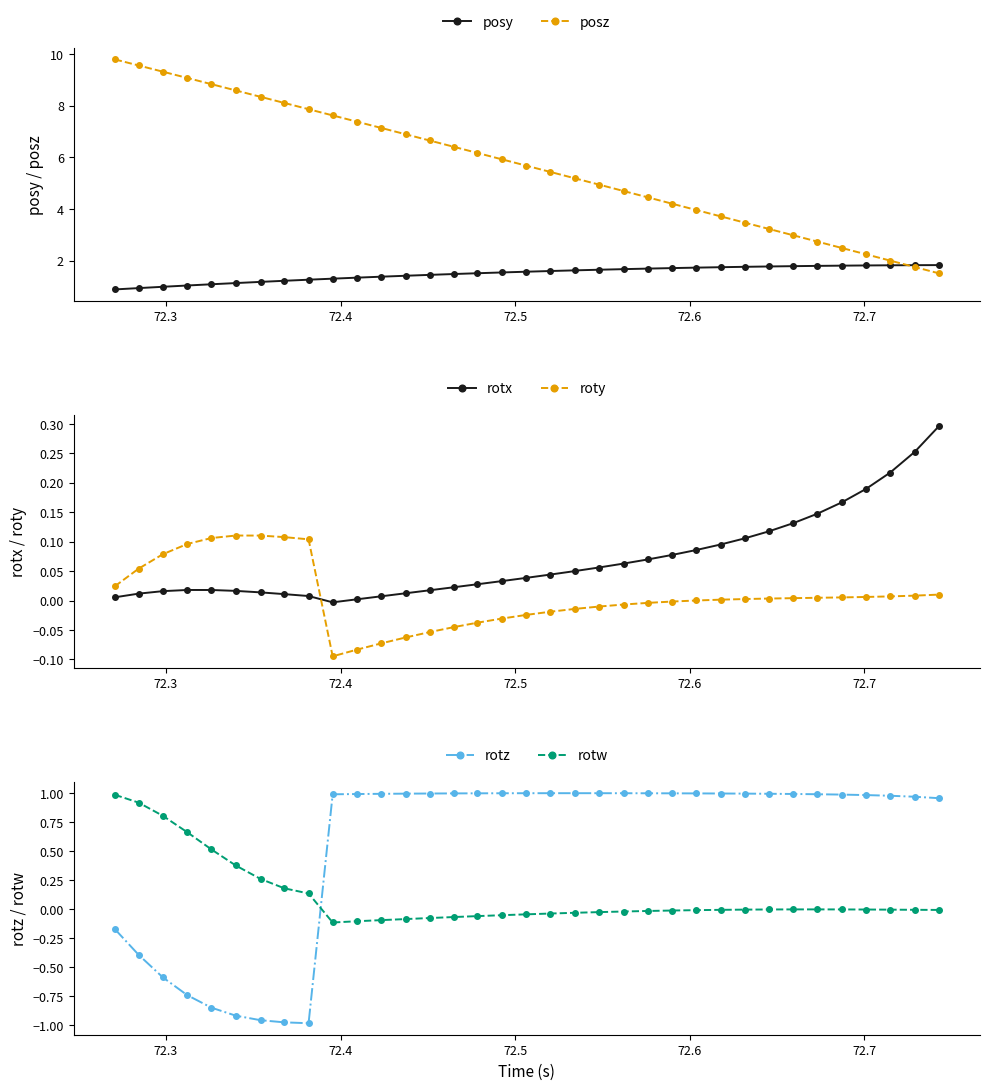

How many data points in rotz are above 0?

26